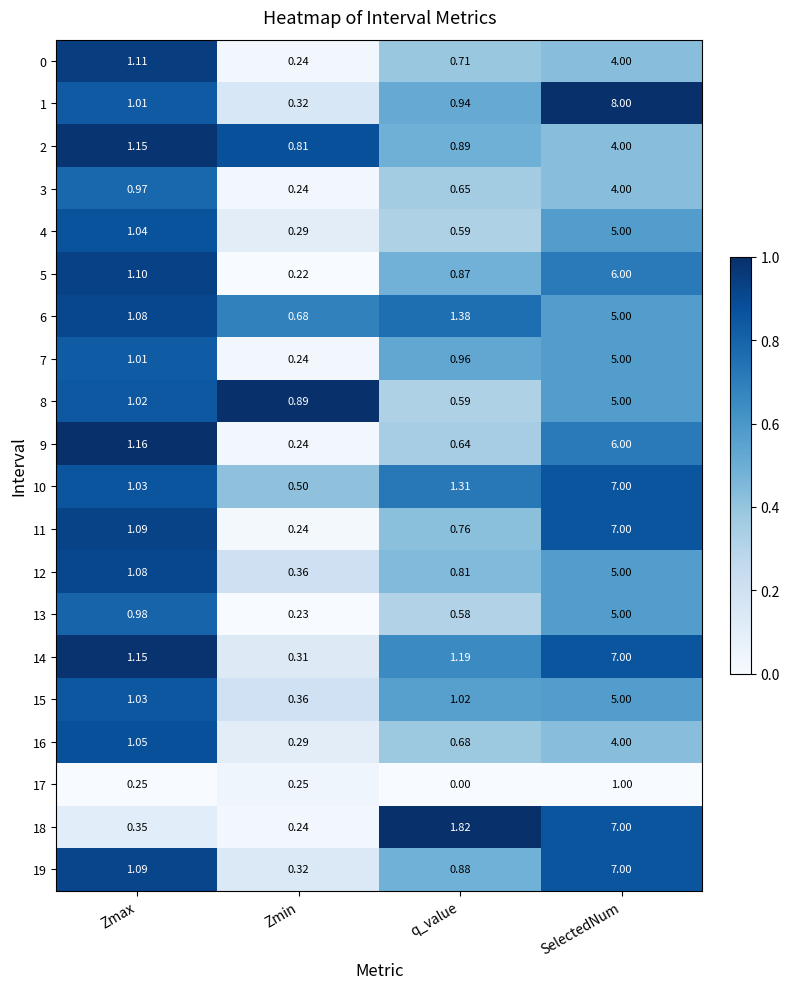

Where does the 5 series first go above 1?

Zmax